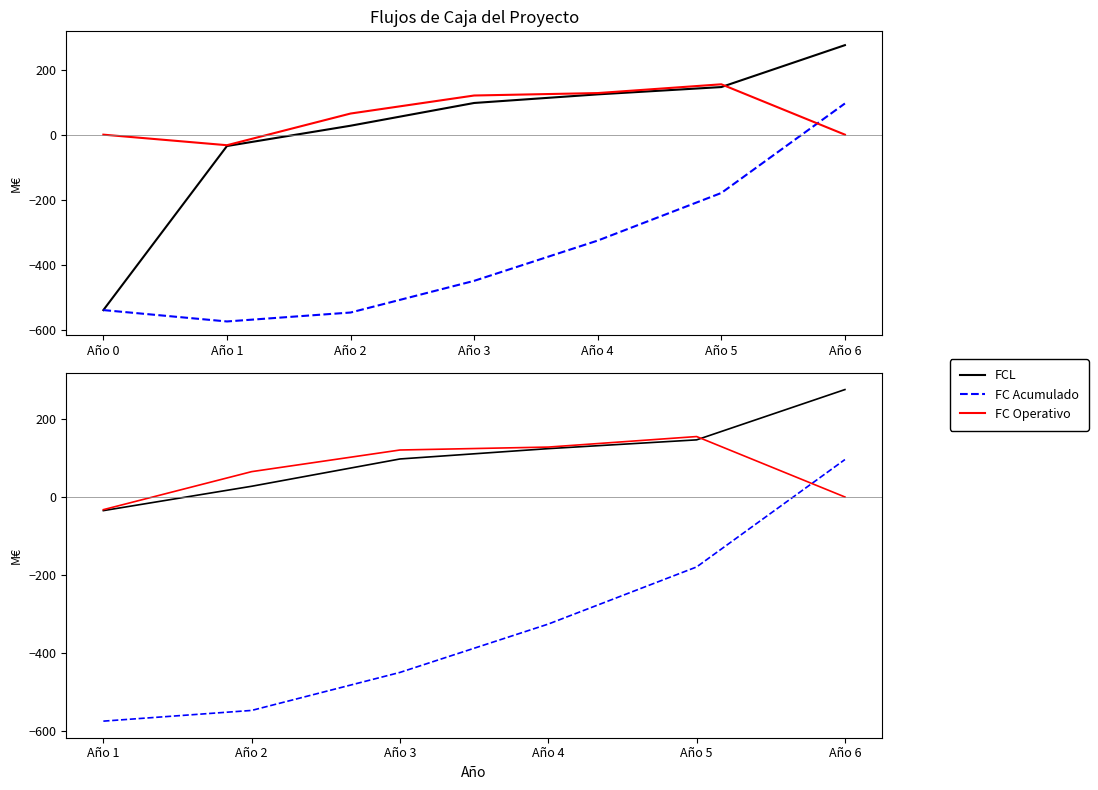

What is the smallest value displayed?

-575.0